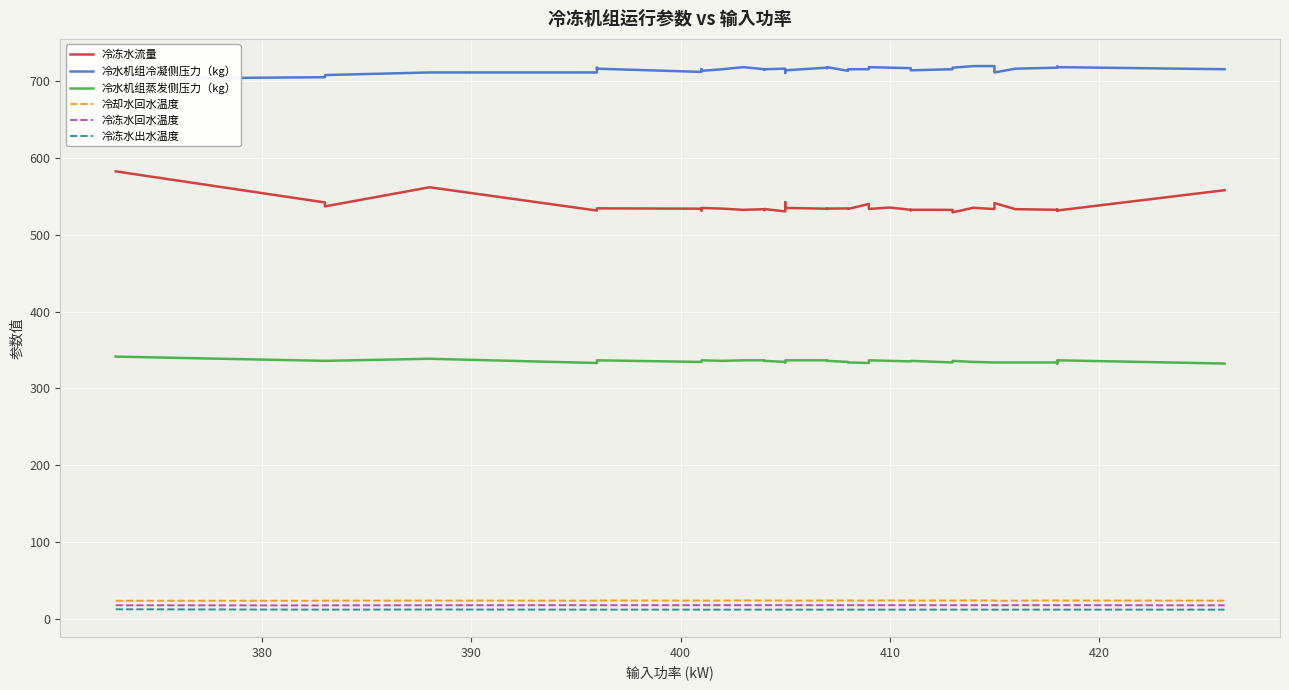

At which label does 冷冻水回水温度 reach its peak?

410